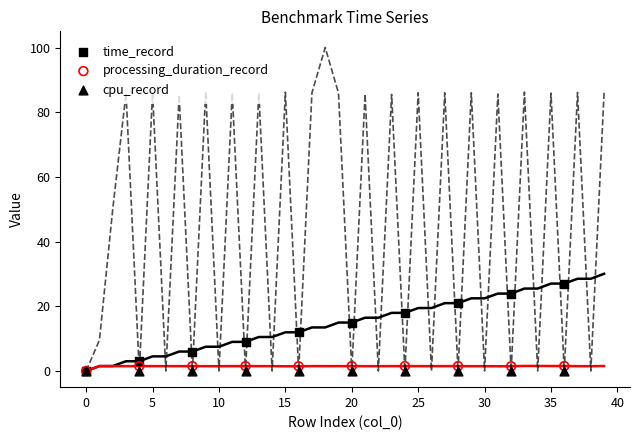

Which series contains the highest Y value?

time_record